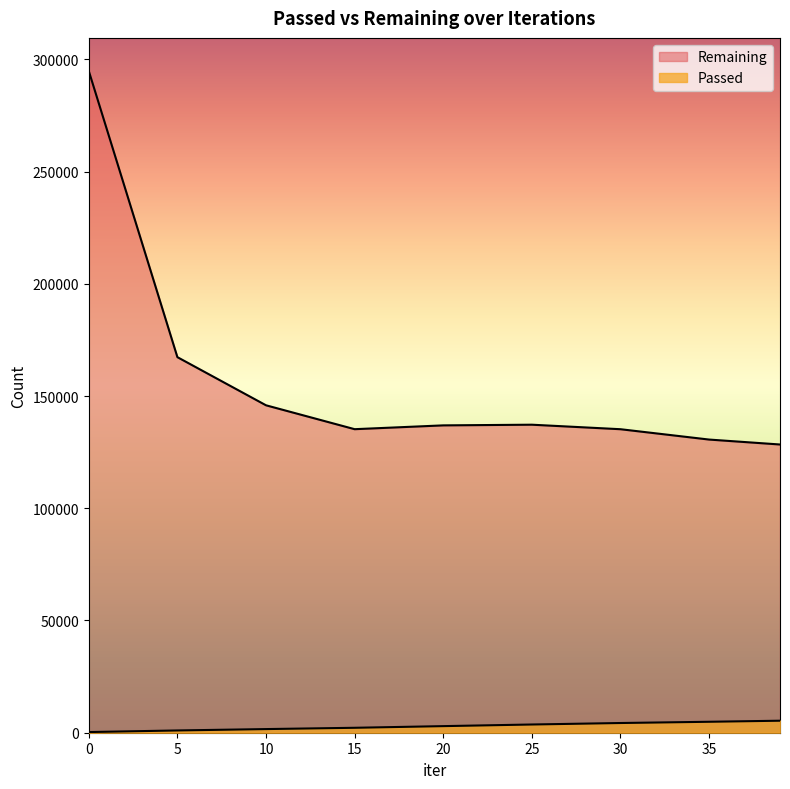

What is the sum of all Passed values?

26276